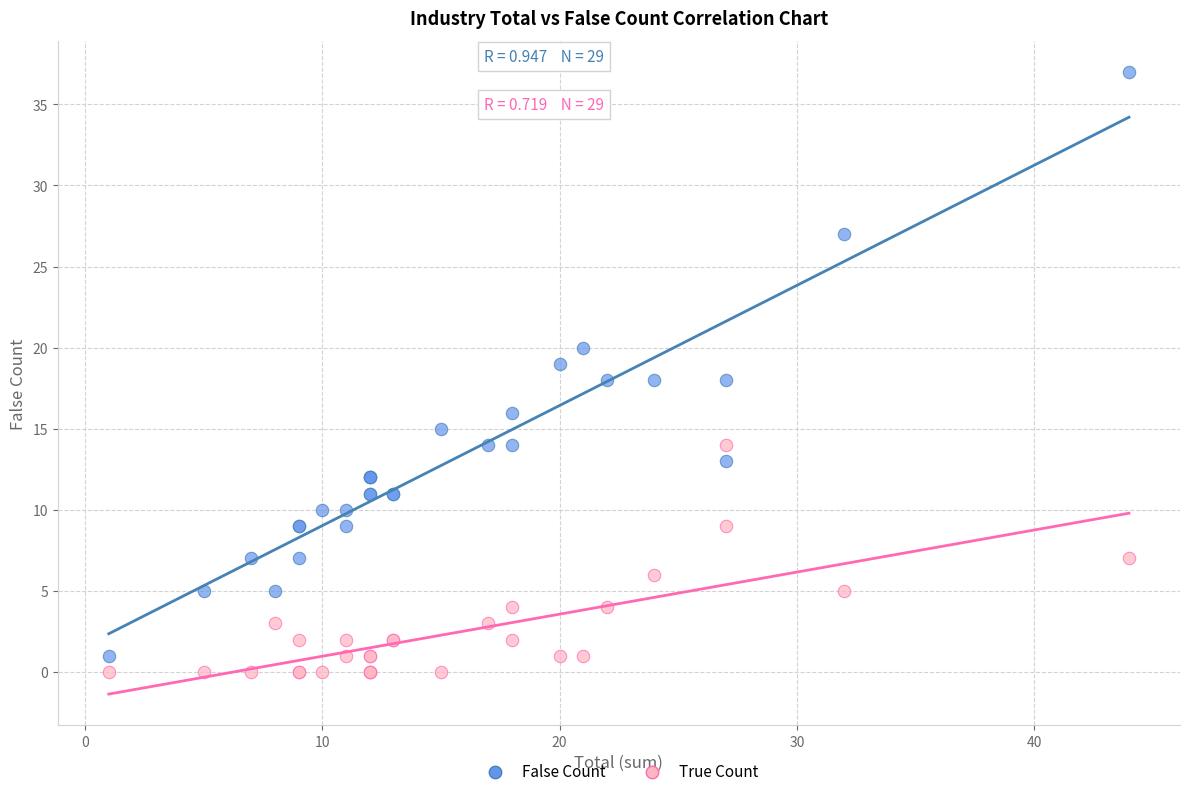

What is the X range (max minus min) for the scatter plot?

43